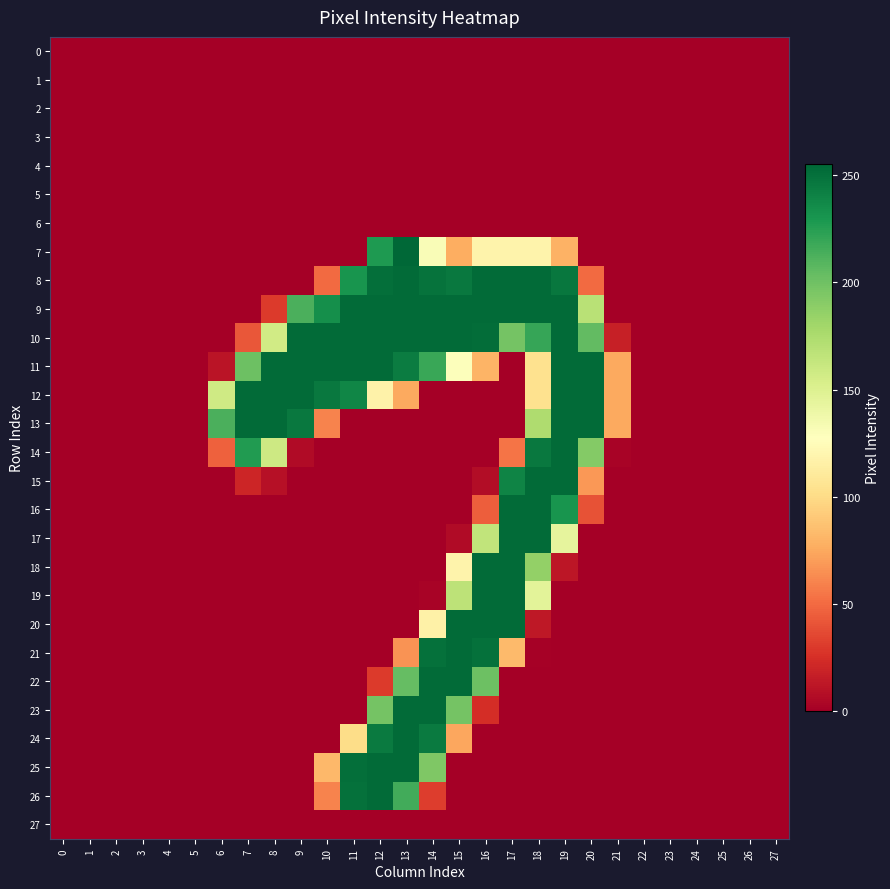

Reading left to right, extract all data points from this chart.

0: 0=0	1=0	2=0	3=0	4=0	5=0	6=0	7=0	8=0	9=0	10=0	11=0	12=0	13=0	14=0	15=0	16=0	17=0	18=0	19=0	20=0	21=0	22=0	23=0	24=0	25=0	26=0	27=0
1: 0=0	1=0	2=0	3=0	4=0	5=0	6=0	7=0	8=0	9=0	10=0	11=0	12=0	13=0	14=0	15=0	16=0	17=0	18=0	19=0	20=0	21=0	22=0	23=0	24=0	25=0	26=0	27=0
2: 0=0	1=0	2=0	3=0	4=0	5=0	6=0	7=0	8=0	9=0	10=0	11=0	12=0	13=0	14=0	15=0	16=0	17=0	18=0	19=0	20=0	21=0	22=0	23=0	24=0	25=0	26=0	27=0
3: 0=0	1=0	2=0	3=0	4=0	5=0	6=0	7=0	8=0	9=0	10=0	11=0	12=0	13=0	14=0	15=0	16=0	17=0	18=0	19=0	20=0	21=0	22=0	23=0	24=0	25=0	26=0	27=0
4: 0=0	1=0	2=0	3=0	4=0	5=0	6=0	7=0	8=0	9=0	10=0	11=0	12=0	13=0	14=0	15=0	16=0	17=0	18=0	19=0	20=0	21=0	22=0	23=0	24=0	25=0	26=0	27=0
5: 0=0	1=0	2=0	3=0	4=0	5=0	6=0	7=0	8=0	9=0	10=0	11=0	12=0	13=0	14=0	15=0	16=0	17=0	18=0	19=0	20=0	21=0	22=0	23=0	24=0	25=0	26=0	27=0
6: 0=0	1=0	2=0	3=0	4=0	5=0	6=0	7=0	8=0	9=0	10=0	11=0	12=0	13=0	14=0	15=0	16=0	17=0	18=0	19=0	20=0	21=0	22=0	23=0	24=0	25=0	26=0	27=0
7: 0=0	1=0	2=0	3=0	4=0	5=0	6=0	7=0	8=0	9=0	10=0	11=0	12=228	13=255	14=131	15=77	16=118	17=118	18=118	19=79	20=0	21=0	22=0	23=0	24=0	25=0	26=0	27=0
8: 0=0	1=0	2=0	3=0	4=0	5=0	6=0	7=0	8=0	9=0	10=50	11=231	12=251	13=253	14=249	15=246	16=253	17=253	18=253	19=247	20=50	21=0	22=0	23=0	24=0	25=0	26=0	27=0
9: 0=0	1=0	2=0	3=0	4=0	5=0	6=0	7=0	8=30	9=213	10=234	11=253	12=253	13=253	14=253	15=253	16=253	17=253	18=253	19=253	20=169	21=0	22=0	23=0	24=0	25=0	26=0	27=0
10: 0=0	1=0	2=0	3=0	4=0	5=0	6=0	7=42	8=157	9=253	10=253	11=253	12=253	13=253	14=253	15=253	16=252	17=198	18=220	19=253	20=205	21=17	22=0	23=0	24=0	25=0	26=0	27=0
11: 0=0	1=0	2=0	3=0	4=0	5=0	6=11	7=201	8=253	9=253	10=253	11=253	12=253	13=244	14=219	15=129	16=80	17=0	18=104	19=253	20=253	21=75	22=0	23=0	24=0	25=0	26=0	27=0
12: 0=0	1=0	2=0	3=0	4=0	5=0	6=158	7=253	8=253	9=253	10=246	11=239	12=117	13=75	14=0	15=0	16=0	17=0	18=104	19=253	20=253	21=75	22=0	23=0	24=0	25=0	26=0	27=0
13: 0=0	1=0	2=0	3=0	4=0	5=0	6=213	7=253	8=253	9=246	10=60	11=0	12=0	13=0	14=0	15=0	16=0	17=0	18=174	19=253	20=253	21=75	22=0	23=0	24=0	25=0	26=0	27=0
14: 0=0	1=0	2=0	3=0	4=0	5=0	6=46	7=227	8=159	9=6	10=0	11=0	12=0	13=0	14=0	15=0	16=0	17=54	18=246	19=253	20=192	21=2	22=0	23=0	24=0	25=0	26=0	27=0
15: 0=0	1=0	2=0	3=0	4=0	5=0	6=0	7=20	8=9	9=0	10=0	11=0	12=0	13=0	14=0	15=0	16=7	17=240	18=253	19=253	20=68	21=0	22=0	23=0	24=0	25=0	26=0	27=0
16: 0=0	1=0	2=0	3=0	4=0	5=0	6=0	7=0	8=0	9=0	10=0	11=0	12=0	13=0	14=0	15=0	16=45	17=253	18=253	19=231	20=40	21=0	22=0	23=0	24=0	25=0	26=0	27=0
17: 0=0	1=0	2=0	3=0	4=0	5=0	6=0	7=0	8=0	9=0	10=0	11=0	12=0	13=0	14=0	15=6	16=165	17=253	18=253	19=144	20=0	21=0	22=0	23=0	24=0	25=0	26=0	27=0
18: 0=0	1=0	2=0	3=0	4=0	5=0	6=0	7=0	8=0	9=0	10=0	11=0	12=0	13=0	14=0	15=118	16=253	17=253	18=186	19=12	20=0	21=0	22=0	23=0	24=0	25=0	26=0	27=0
19: 0=0	1=0	2=0	3=0	4=0	5=0	6=0	7=0	8=0	9=0	10=0	11=0	12=0	13=0	14=2	15=167	16=253	17=253	18=146	19=0	20=0	21=0	22=0	23=0	24=0	25=0	26=0	27=0
20: 0=0	1=0	2=0	3=0	4=0	5=0	6=0	7=0	8=0	9=0	10=0	11=0	12=0	13=0	14=116	15=253	16=253	17=253	18=13	19=0	20=0	21=0	22=0	23=0	24=0	25=0	26=0	27=0
21: 0=0	1=0	2=0	3=0	4=0	5=0	6=0	7=0	8=0	9=0	10=0	11=0	12=0	13=66	14=250	15=253	16=250	17=83	18=1	19=0	20=0	21=0	22=0	23=0	24=0	25=0	26=0	27=0
22: 0=0	1=0	2=0	3=0	4=0	5=0	6=0	7=0	8=0	9=0	10=0	11=0	12=30	13=204	14=253	15=253	16=201	17=0	18=0	19=0	20=0	21=0	22=0	23=0	24=0	25=0	26=0	27=0
23: 0=0	1=0	2=0	3=0	4=0	5=0	6=0	7=0	8=0	9=0	10=0	11=0	12=198	13=253	14=253	15=198	16=24	17=0	18=0	19=0	20=0	21=0	22=0	23=0	24=0	25=0	26=0	27=0
24: 0=0	1=0	2=0	3=0	4=0	5=0	6=0	7=0	8=0	9=0	10=0	11=101	12=245	13=253	14=245	15=74	16=0	17=0	18=0	19=0	20=0	21=0	22=0	23=0	24=0	25=0	26=0	27=0
25: 0=0	1=0	2=0	3=0	4=0	5=0	6=0	7=0	8=0	9=0	10=82	11=251	12=253	13=253	14=194	15=0	16=0	17=0	18=0	19=0	20=0	21=0	22=0	23=0	24=0	25=0	26=0	27=0
26: 0=0	1=0	2=0	3=0	4=0	5=0	6=0	7=0	8=0	9=0	10=60	11=250	12=253	13=216	14=31	15=0	16=0	17=0	18=0	19=0	20=0	21=0	22=0	23=0	24=0	25=0	26=0	27=0
27: 0=0	1=0	2=0	3=0	4=0	5=0	6=0	7=0	8=0	9=0	10=0	11=0	12=0	13=0	14=0	15=0	16=0	17=0	18=0	19=0	20=0	21=0	22=0	23=0	24=0	25=0	26=0	27=0